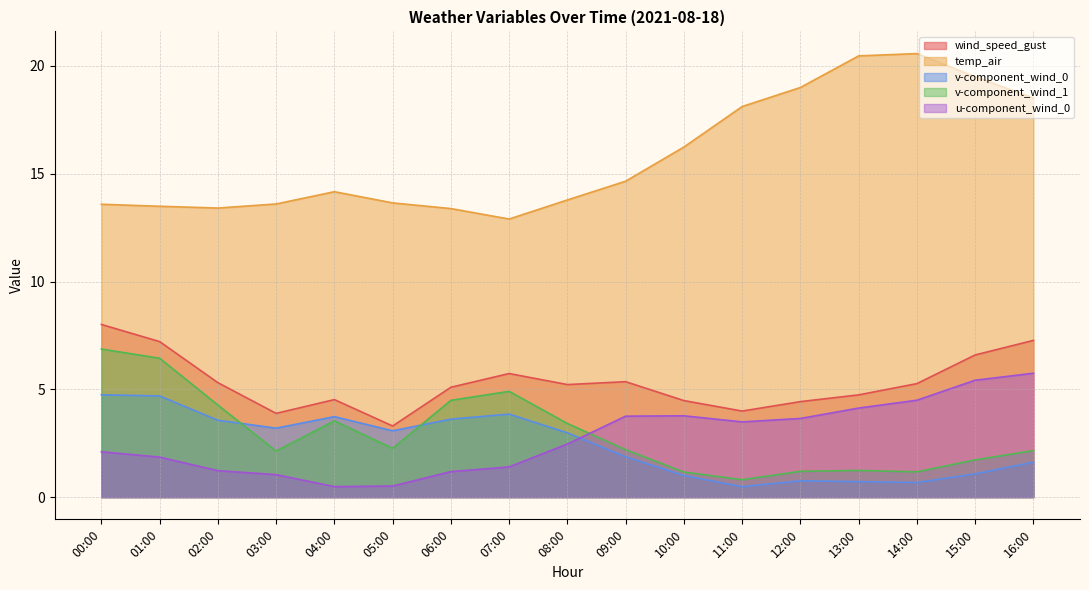

Read the v-component_wind_1 value at 00:00.

6.9